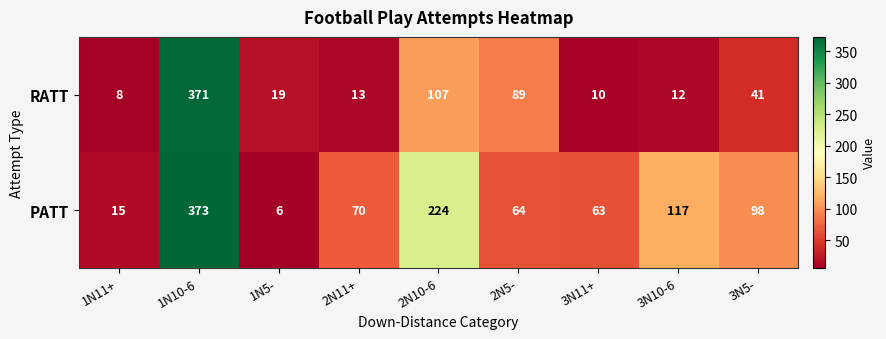

The RATT series shows 71 at 2N10-6. True or false?

False